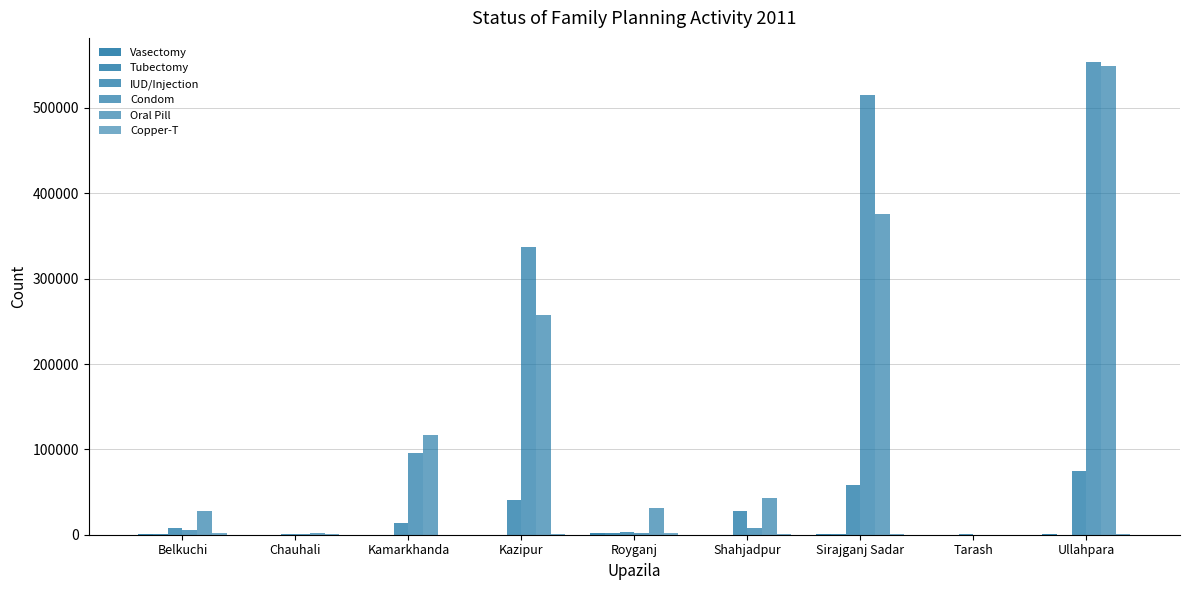

What position from the right is Royganj?

5